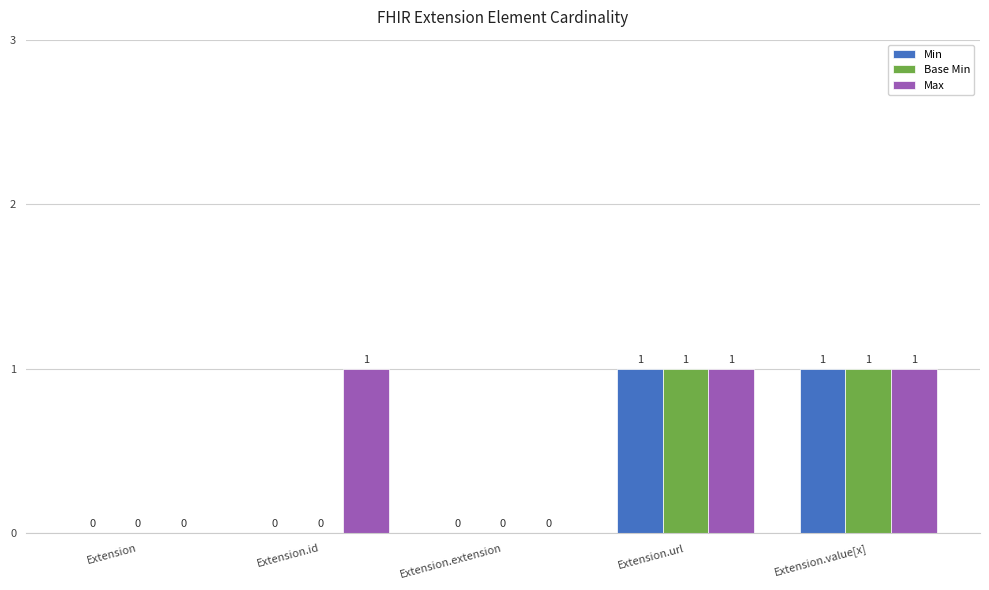

What is the average value of the Max series?

1